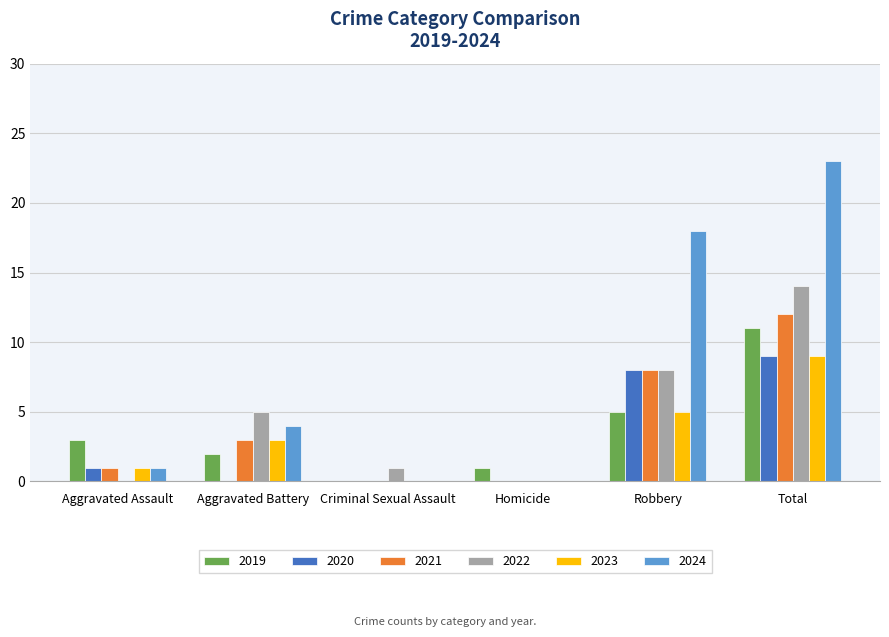

Is it true that 2021 equals 0 at Aggravated Assault?

False